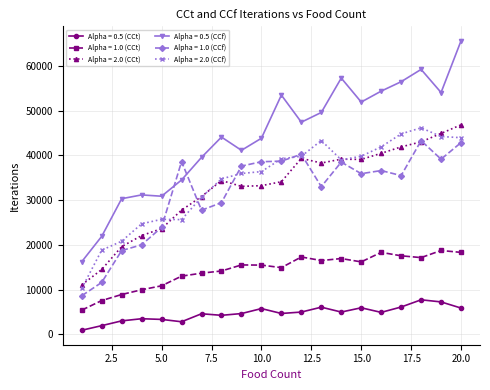

What is the smallest value displayed?

935